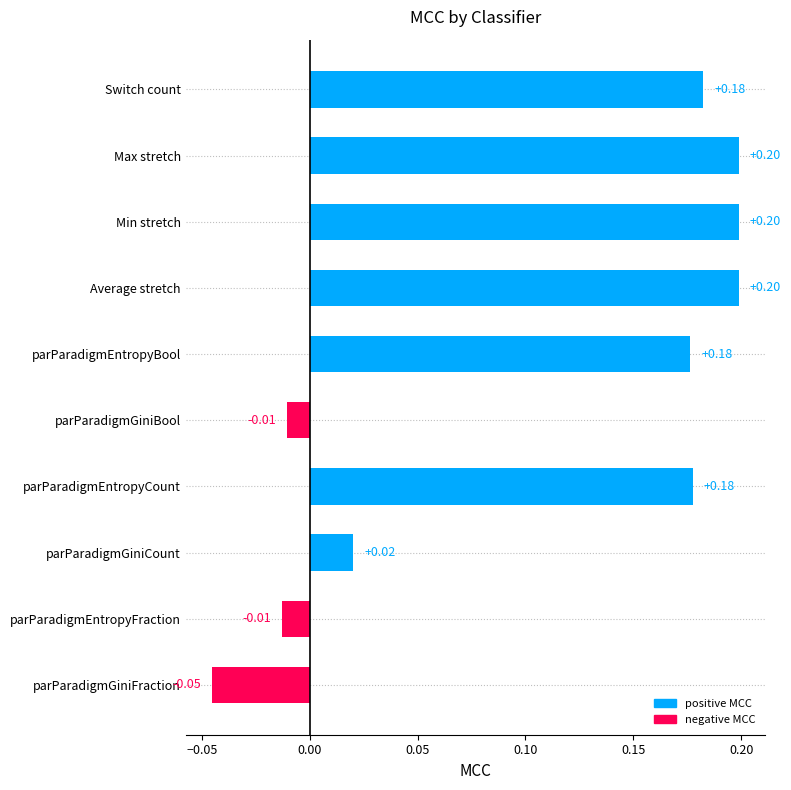

How many values are below zero?

3